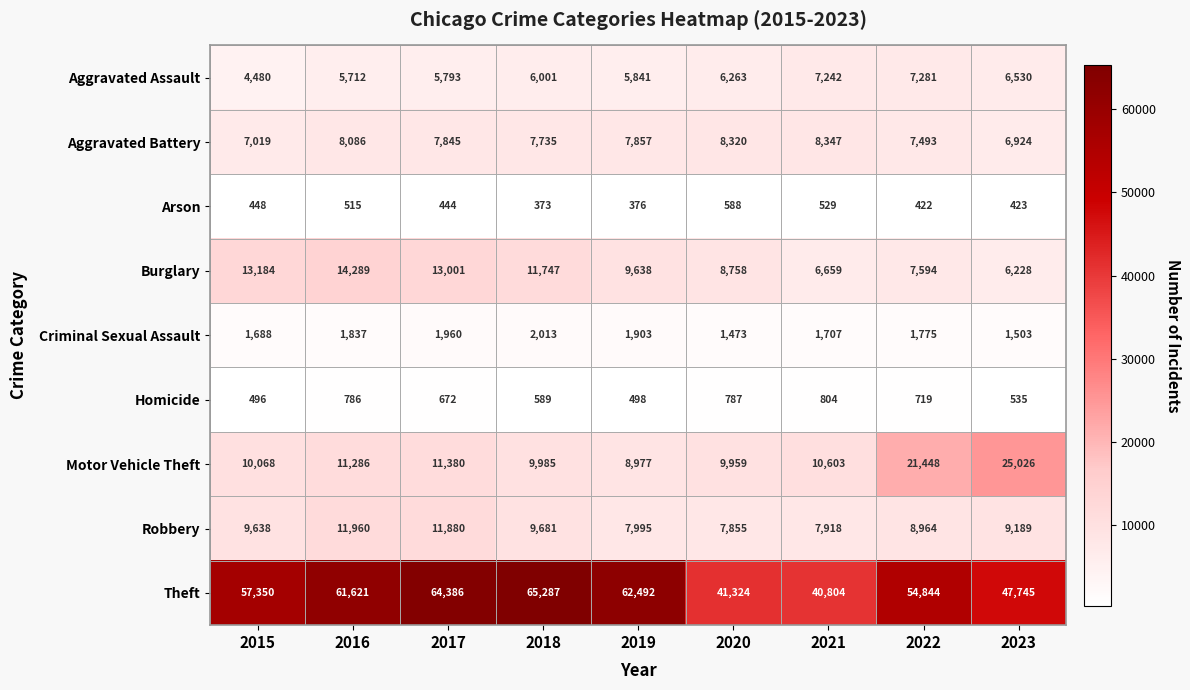

List the labels in order of Burglary value, smallest first.

2023, 2021, 2022, 2020, 2019, 2018, 2017, 2015, 2016